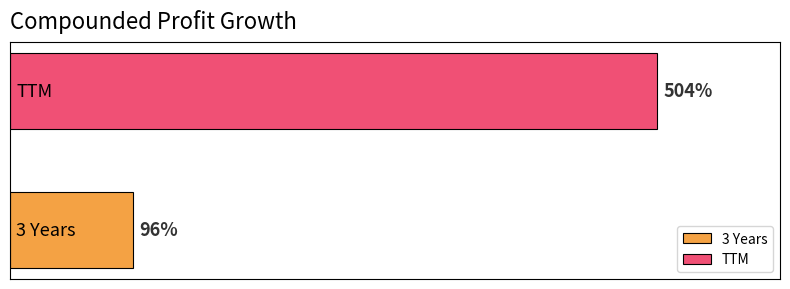

List the series in order of their peak value, lowest first.

3 Years, TTM